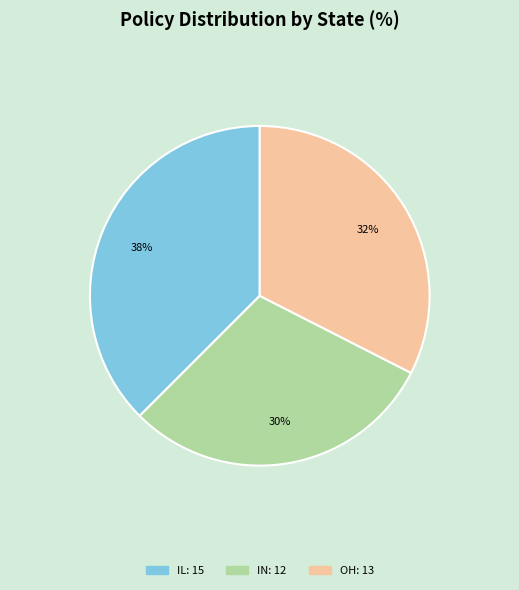

To the nearest percent, what is the average slice percentage?

33%